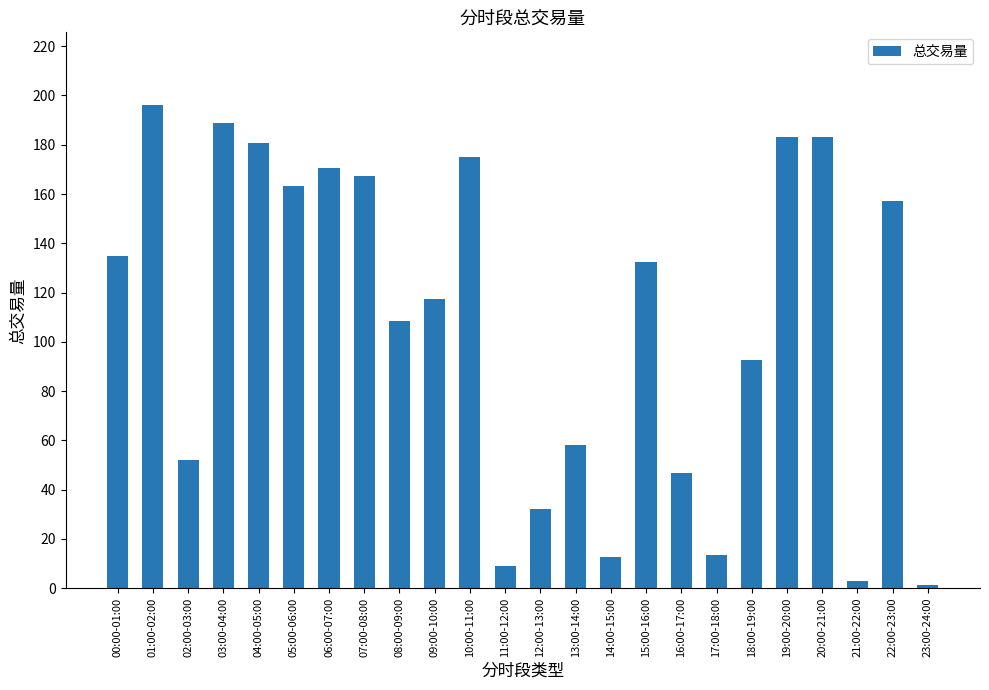

What position from the left is 03:00-04:00?

4